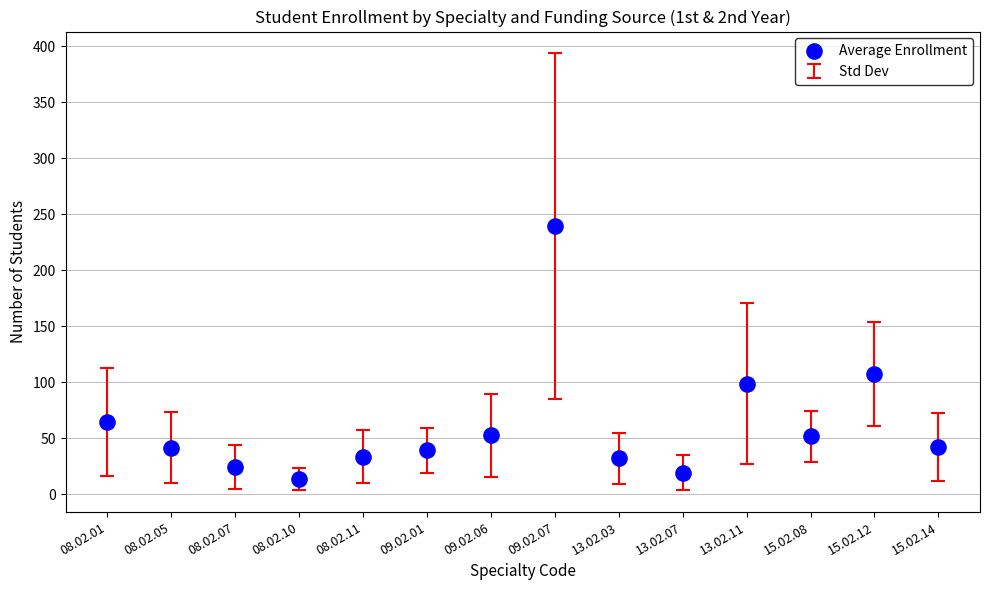

What Y value in the scatter plot is closest to 126?

107.0